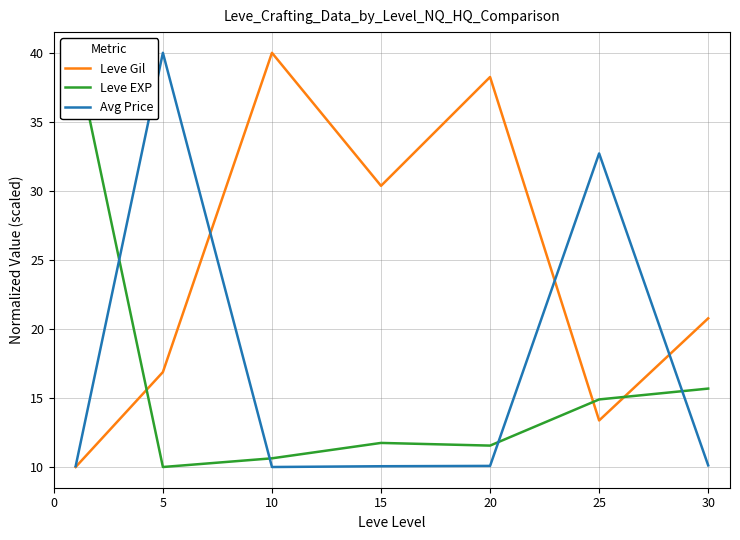

What is the difference between the highest and lowest values at 30?

10.6